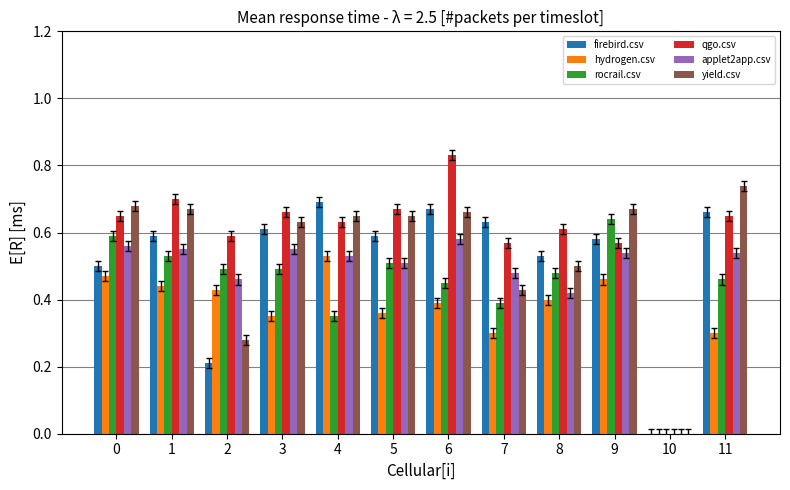

The applet2app.csv series shows 0.6 at 1. True or false?

True